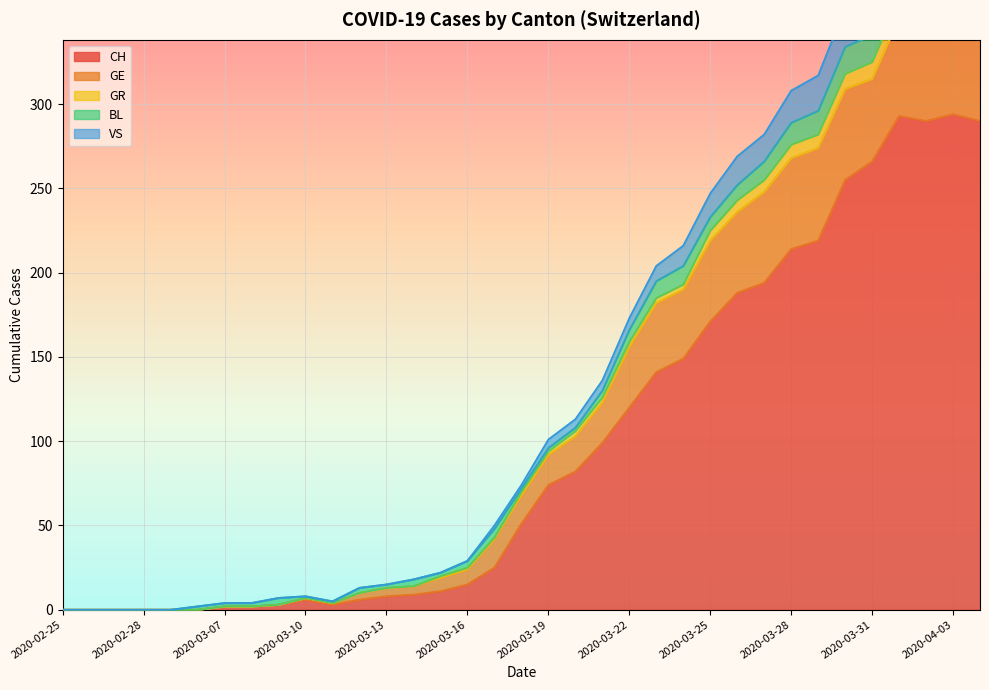

At which category does CH reach its first local valley?

2020-03-11